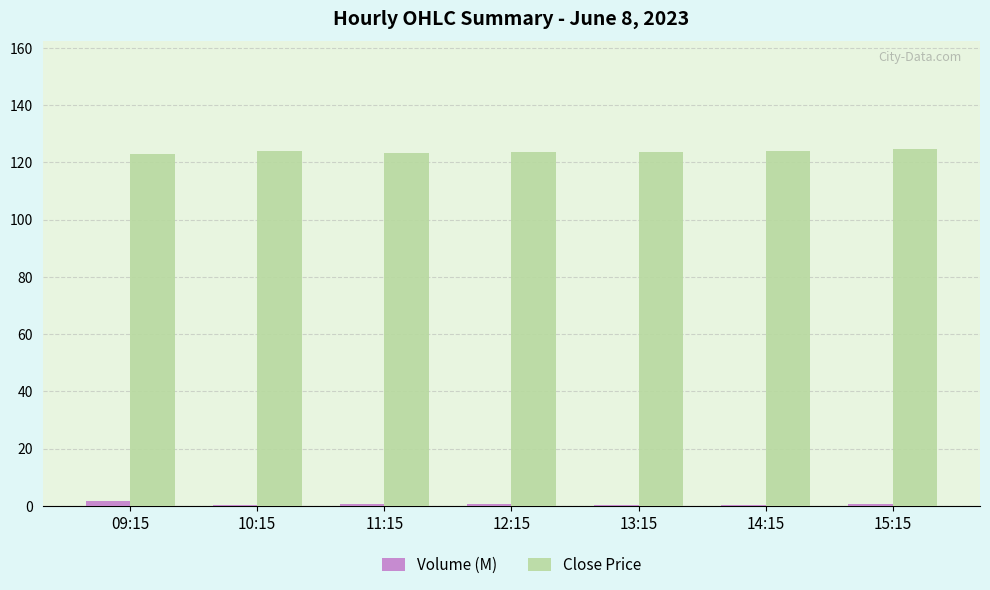

The Volume (M) series shows 0.6 at 12:15. True or false?

True